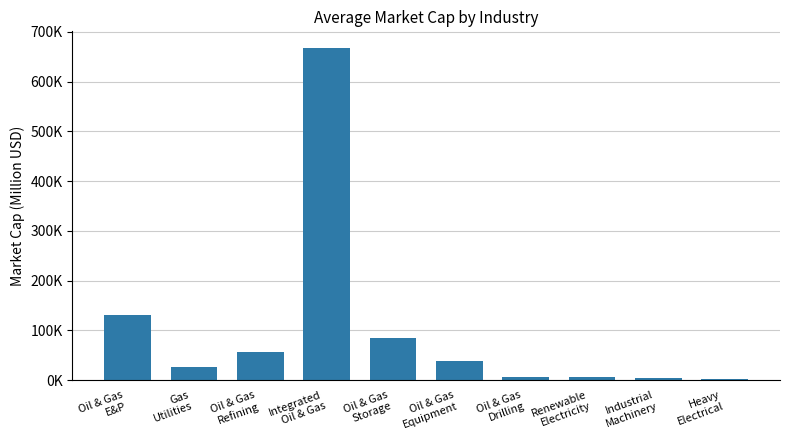

What is the label of the 10th bar from the left?

Heavy
Electrical